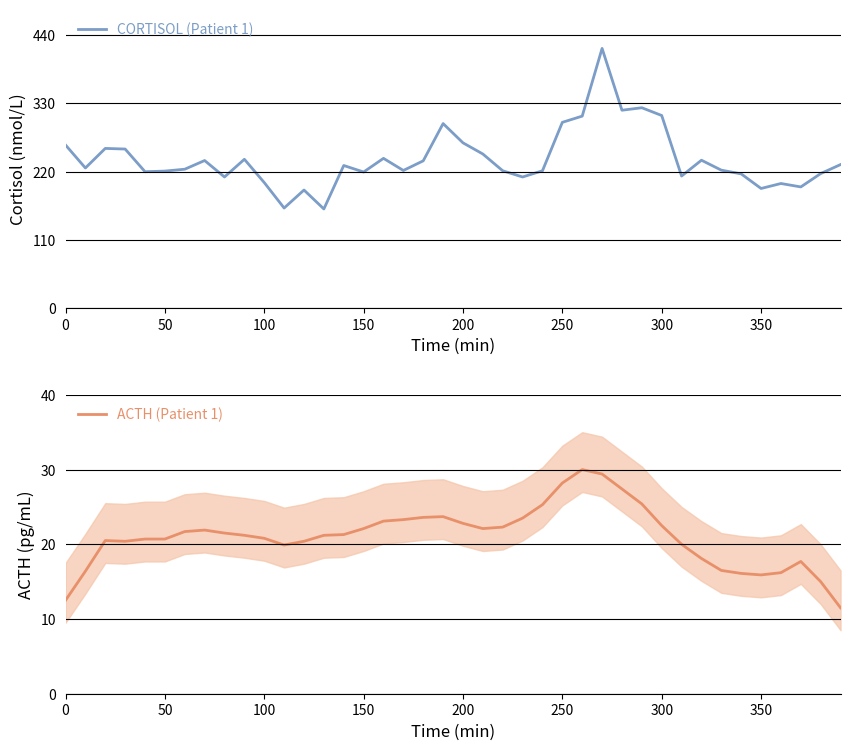

What is the difference between the second highest and second lowest values in the ACTH (Patient 1) series?

16.9